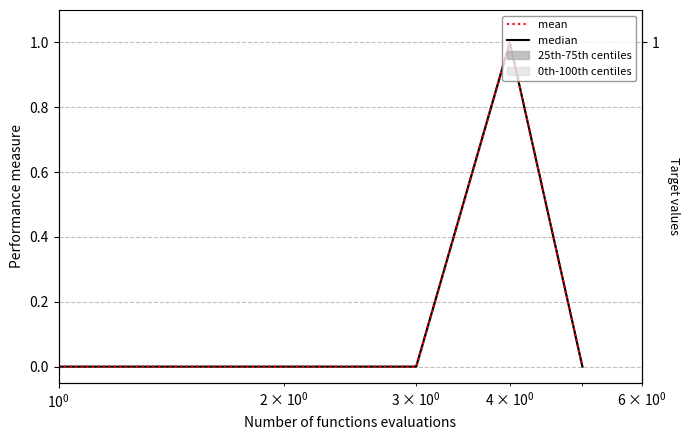

True or false: median and mean intersect in this chart.

False